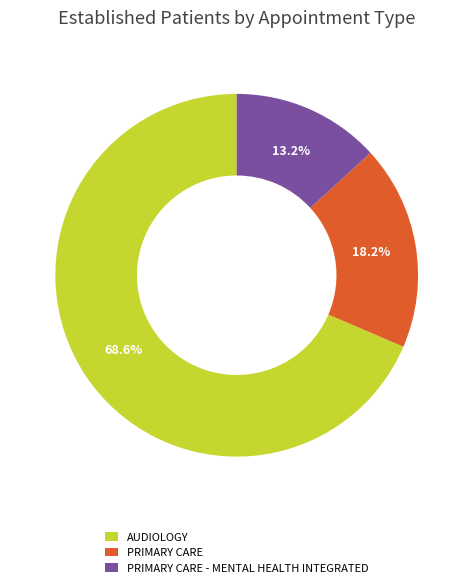

How many segments does this pie chart have?

3